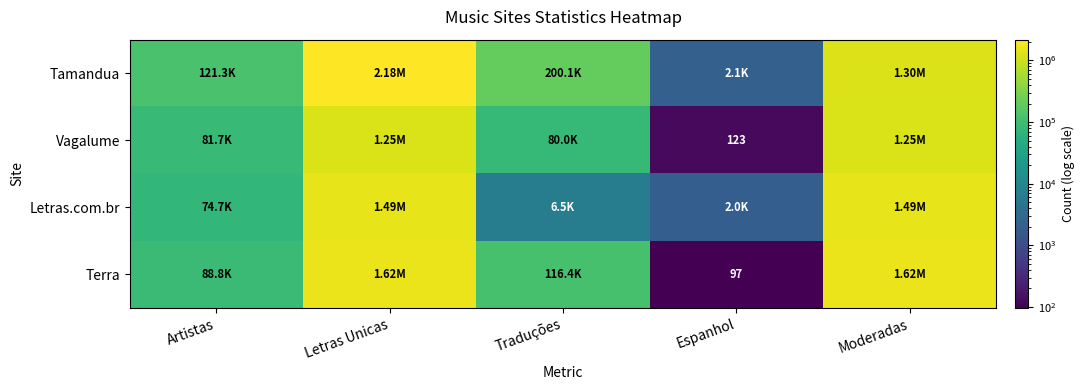

Rank the categories by Tamandua value from highest to lowest.

Letras Unicas, Moderadas, Traduções, Artistas, Espanhol